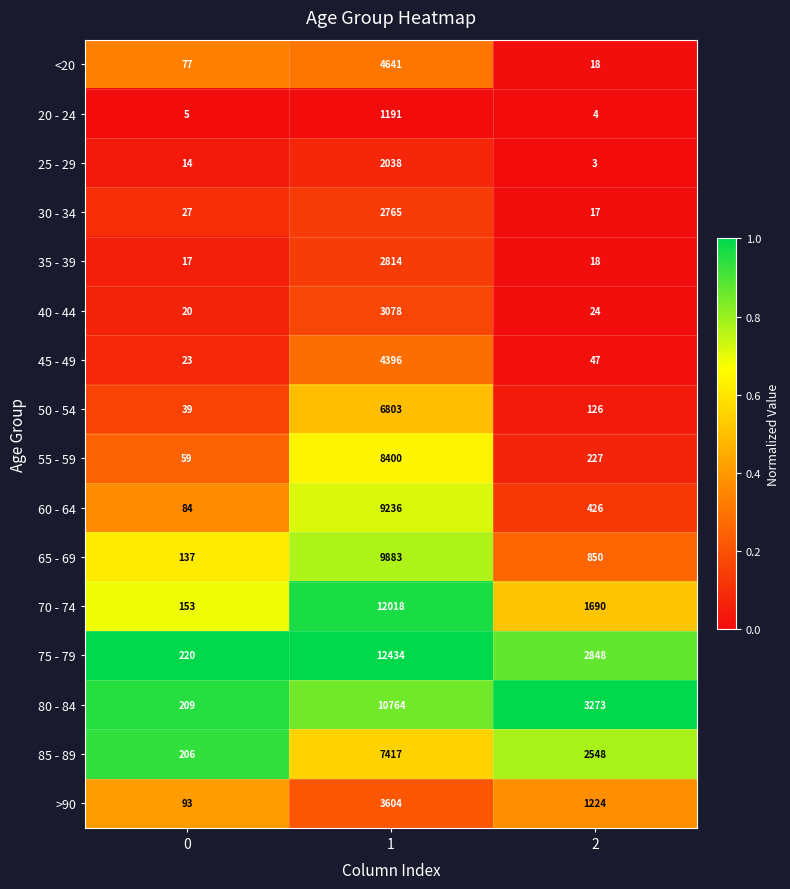

Is it true that 25 - 29 equals 14 at 0?

True